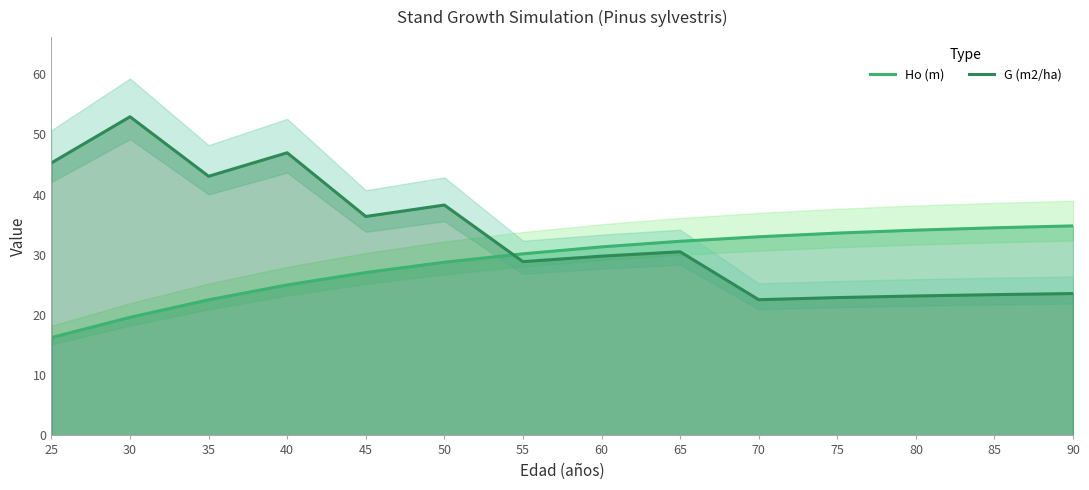

Where is the first local minimum for G (m2/ha)?

35